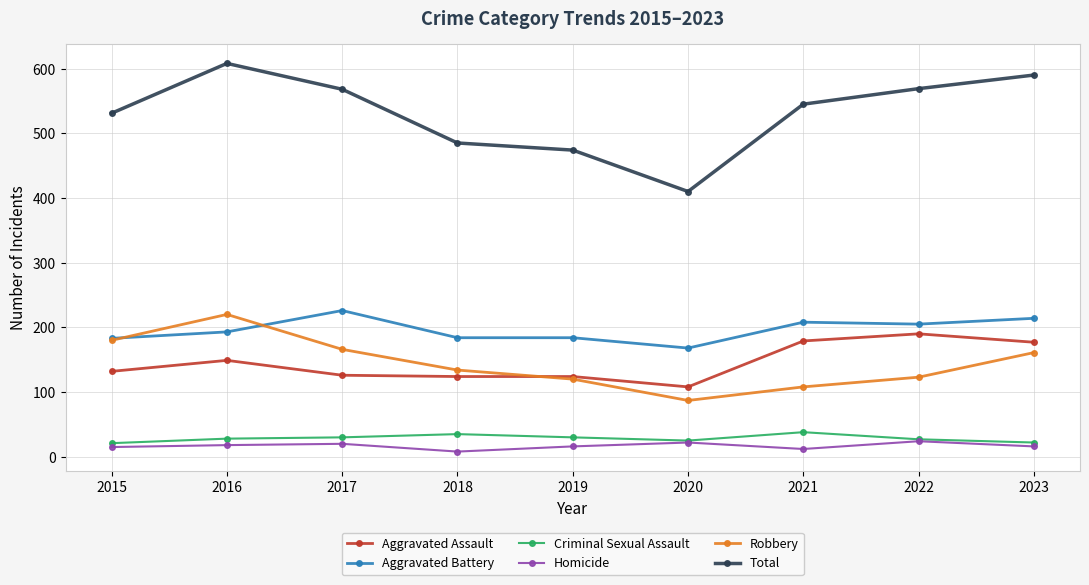

What is the total value across all series at 2019?

948